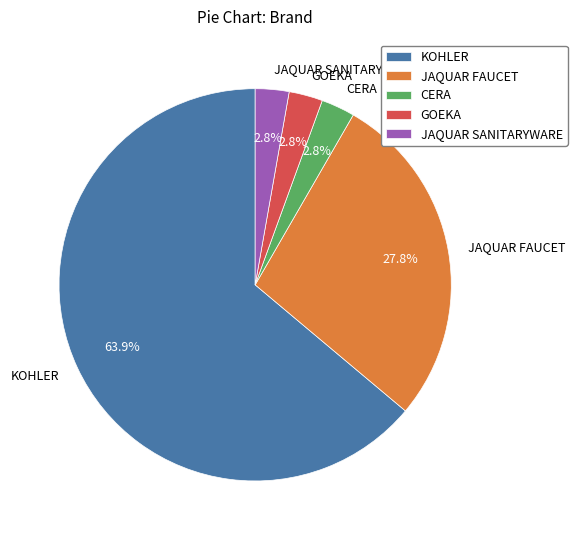

How many segments does this pie chart have?

5